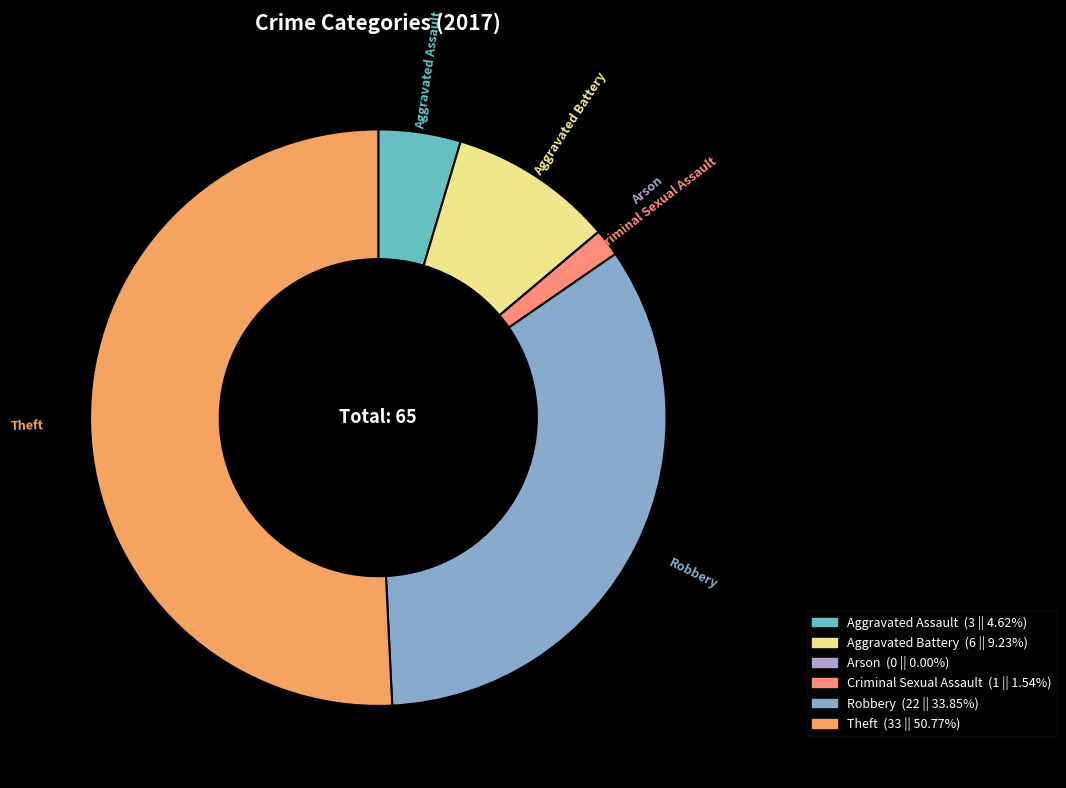

Does any single category account for the majority?

Yes